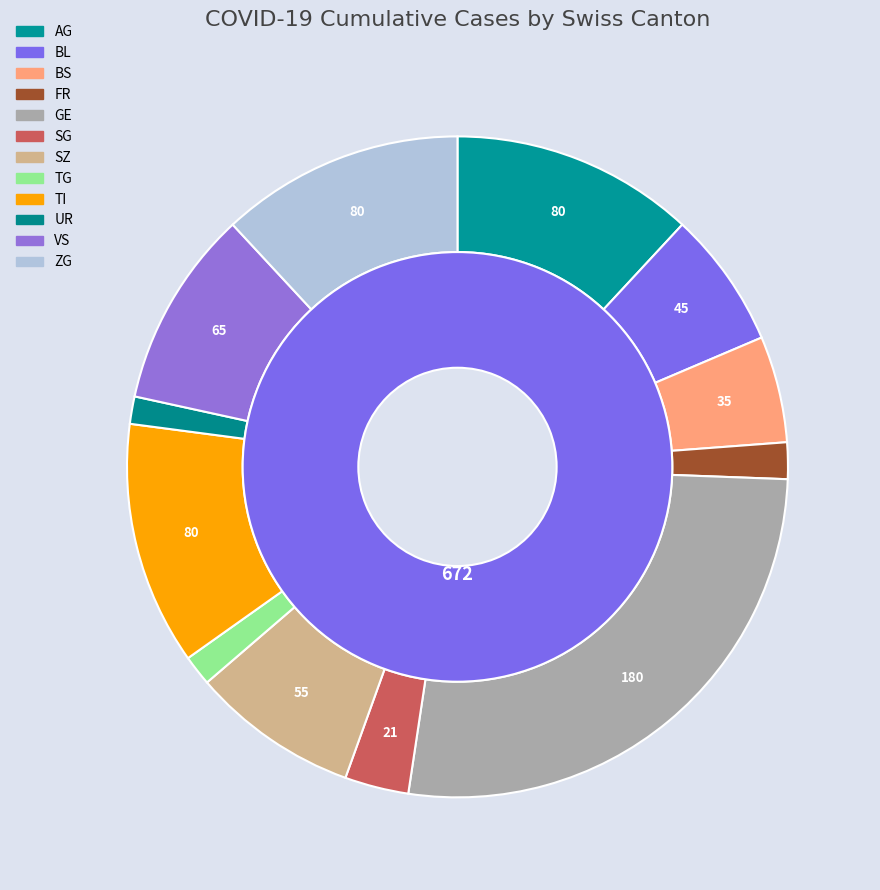

Combined, do UR and NW account for over 50%?

No